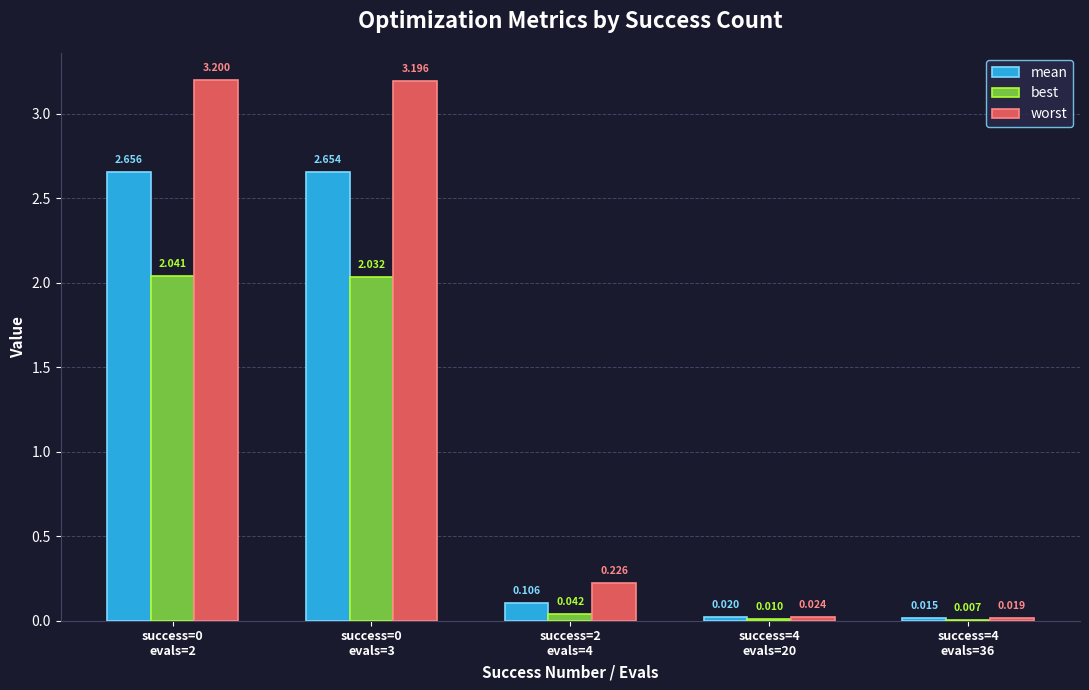

Which series has the largest total across all categories?

worst